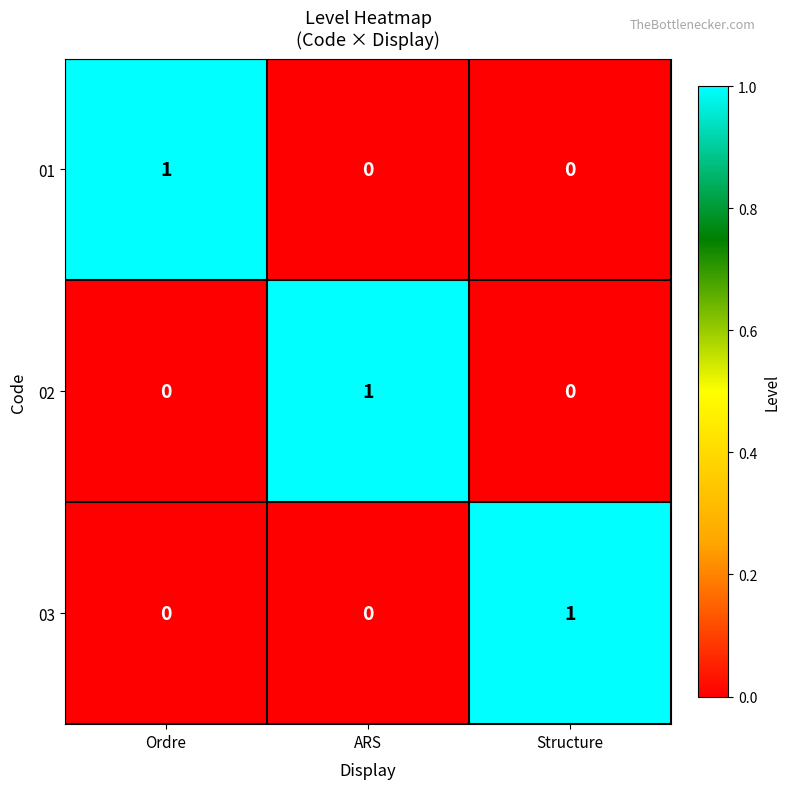

True or false: 02 has a value of -1 at Ordre.

False